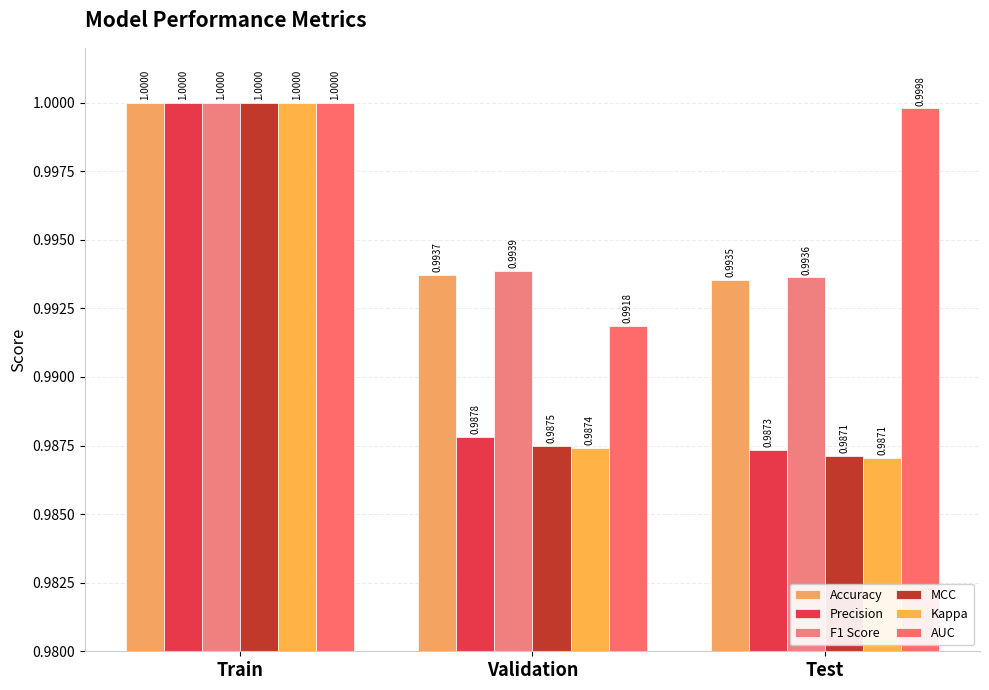

What is the label of the 1st bar from the right?

Test